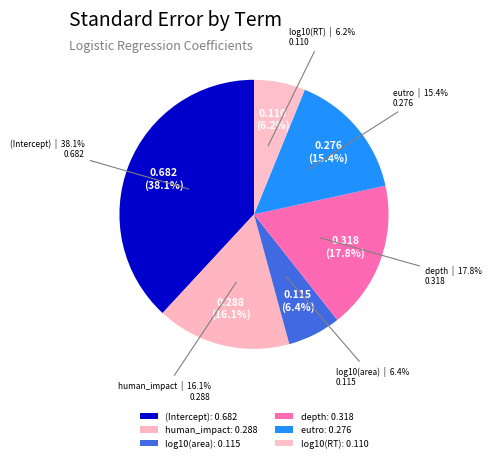

Is it true that log10(RT) is 14% of the pie?

False